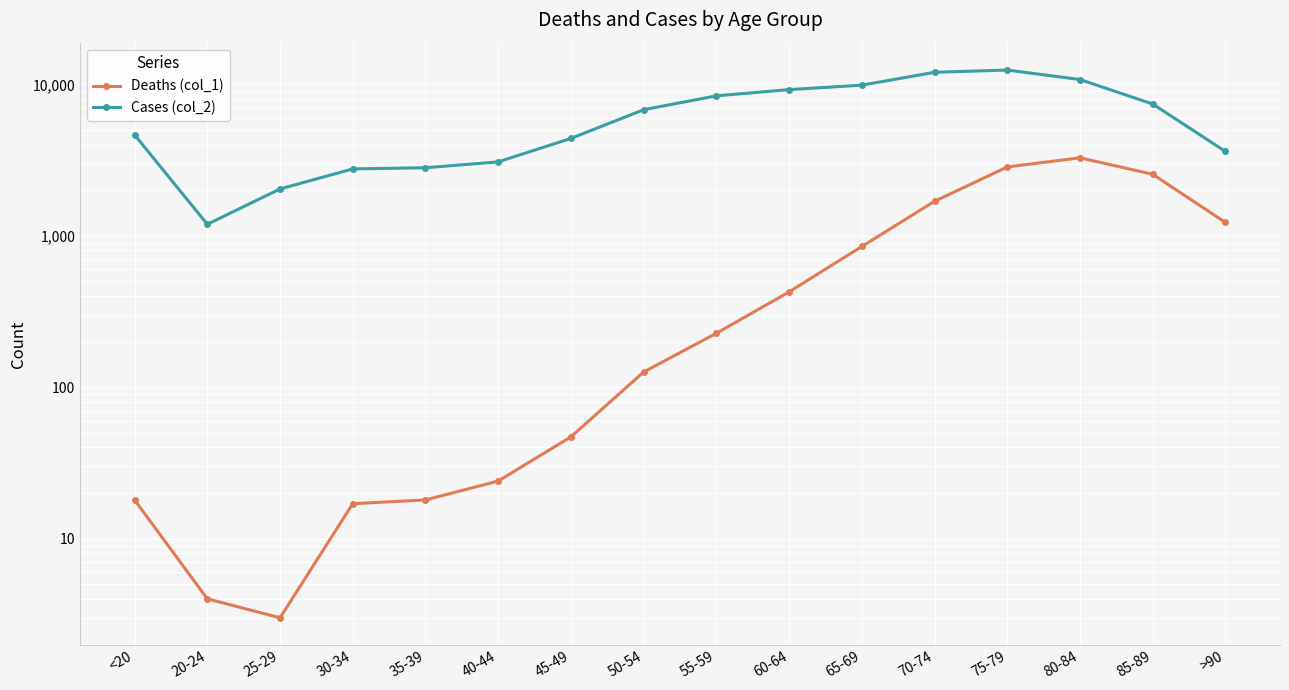

How many data points in Deaths (col_1) are above 227?

7